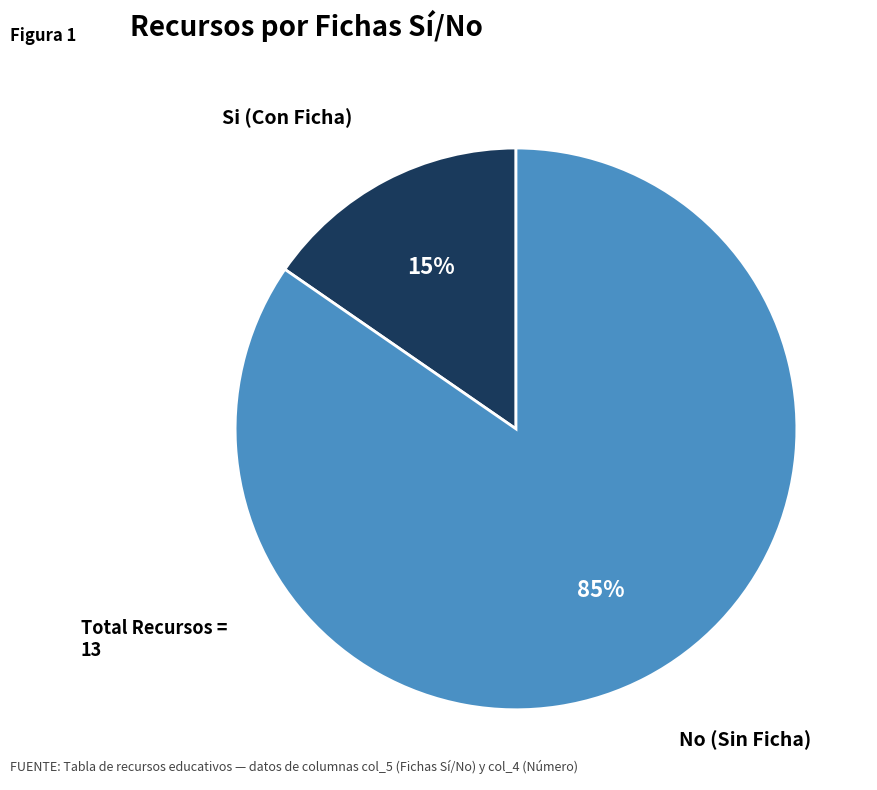

What is the smallest slice in the pie chart?

Si (Con Ficha)